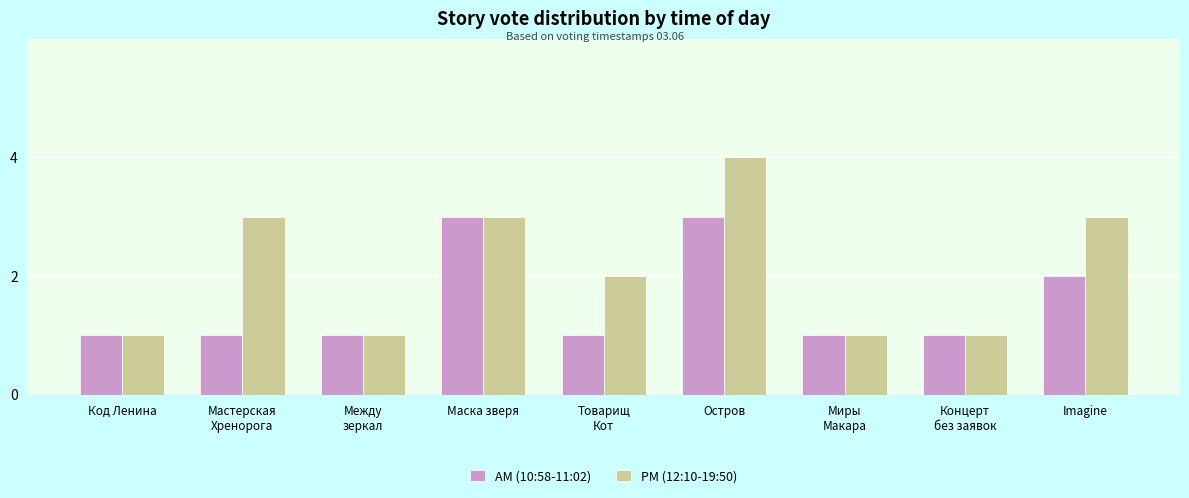

Is it true that PM (12:10-19:50) equals 1 at Код Ленина?

True